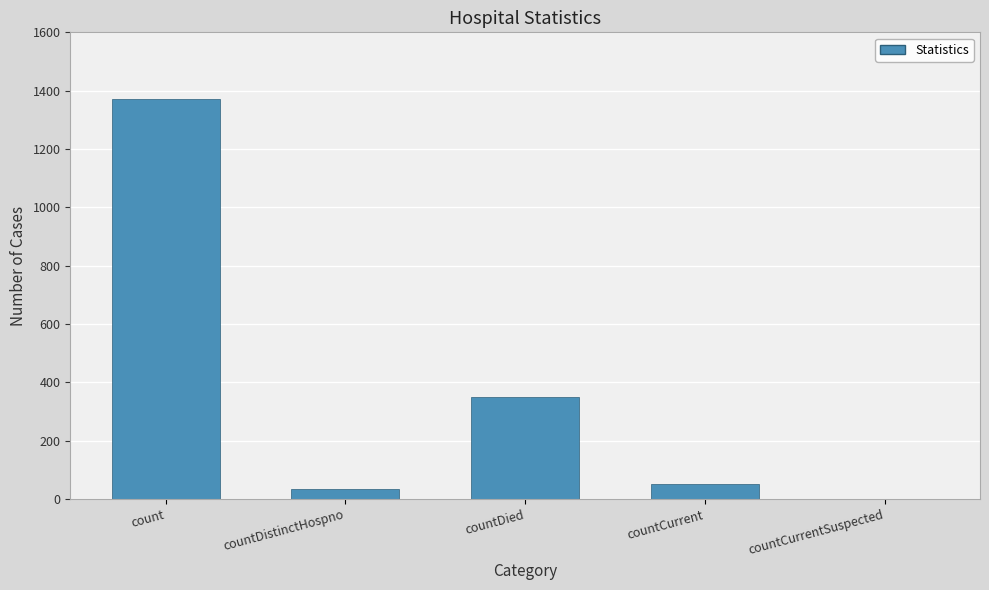

What is the difference between the values at countCurrent and count?

1319